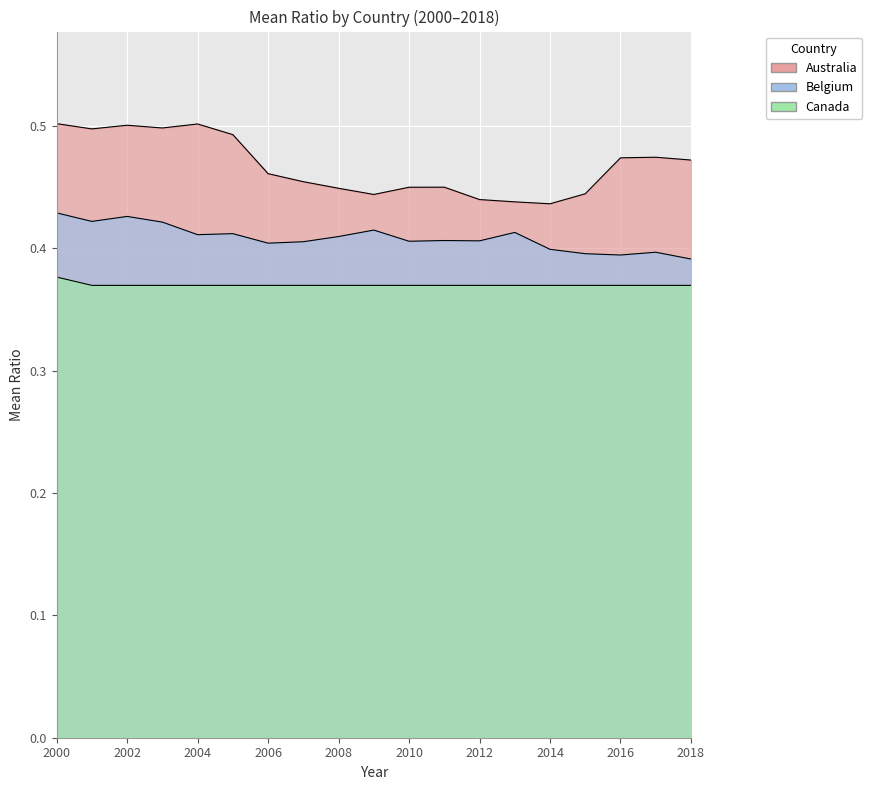

How many Australia values are between 0 and 1?

19